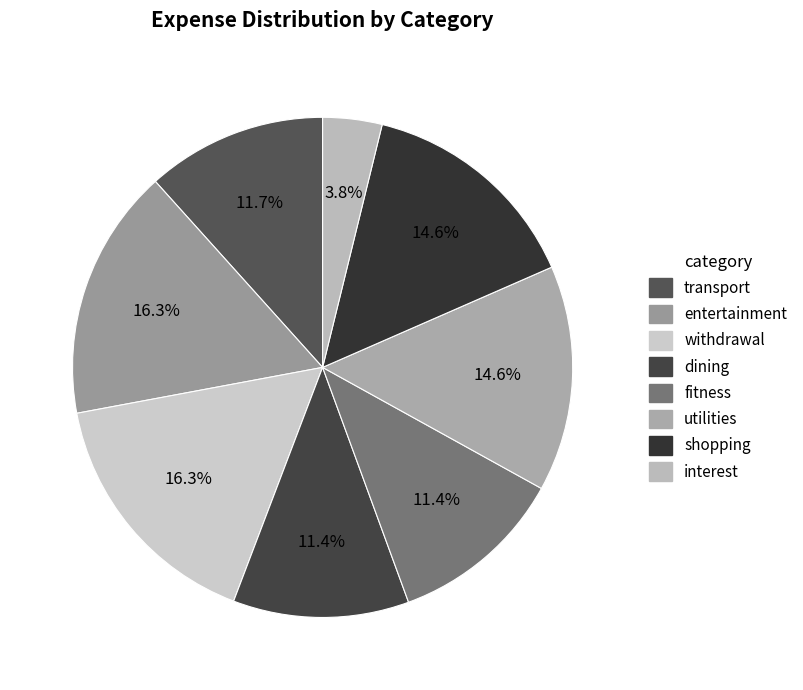

Which category has the smallest portion of the pie?

interest